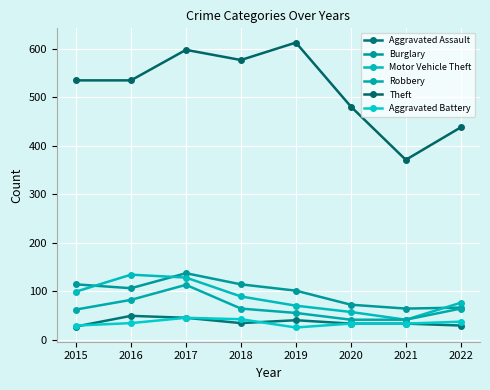

Which series changed the most between 2018 and 2021?

Theft